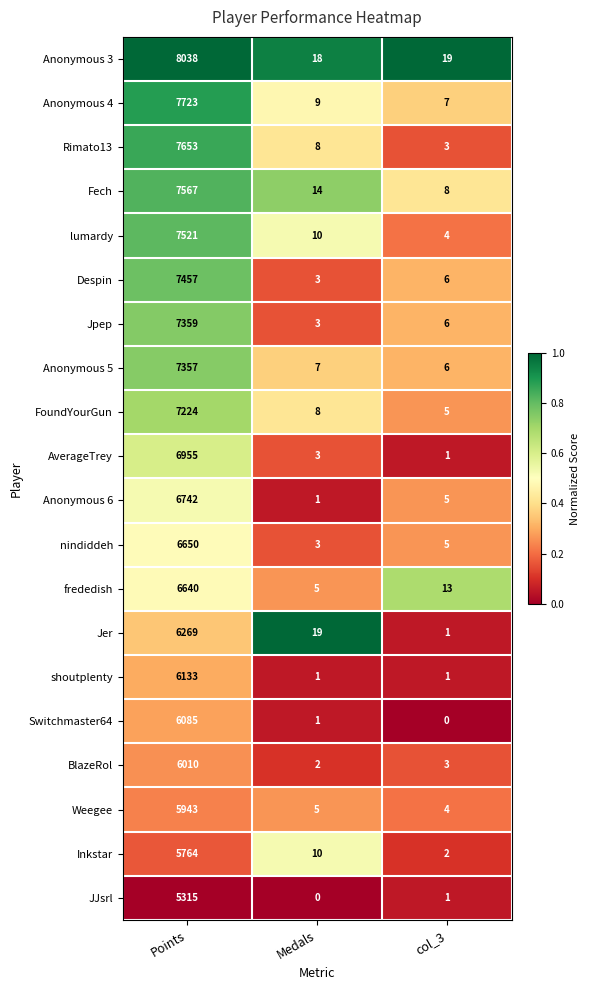

Is it true that Weegee equals 2 at col_3?

False